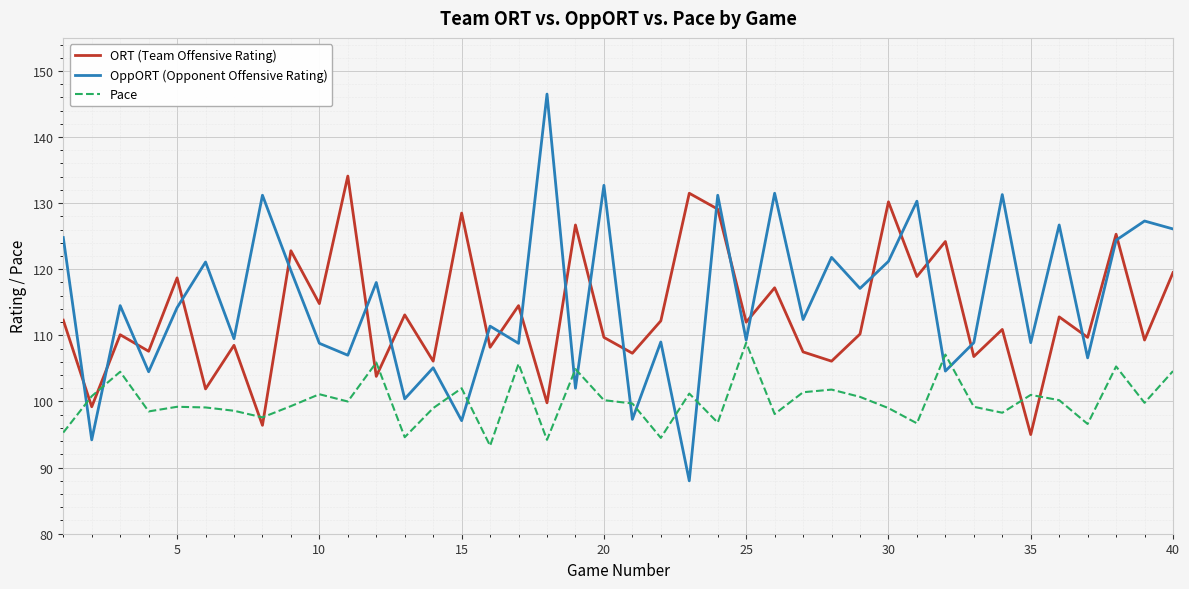

List the series in order of their peak value, lowest first.

Pace, ORT (Team Offensive Rating), OppORT (Opponent Offensive Rating)